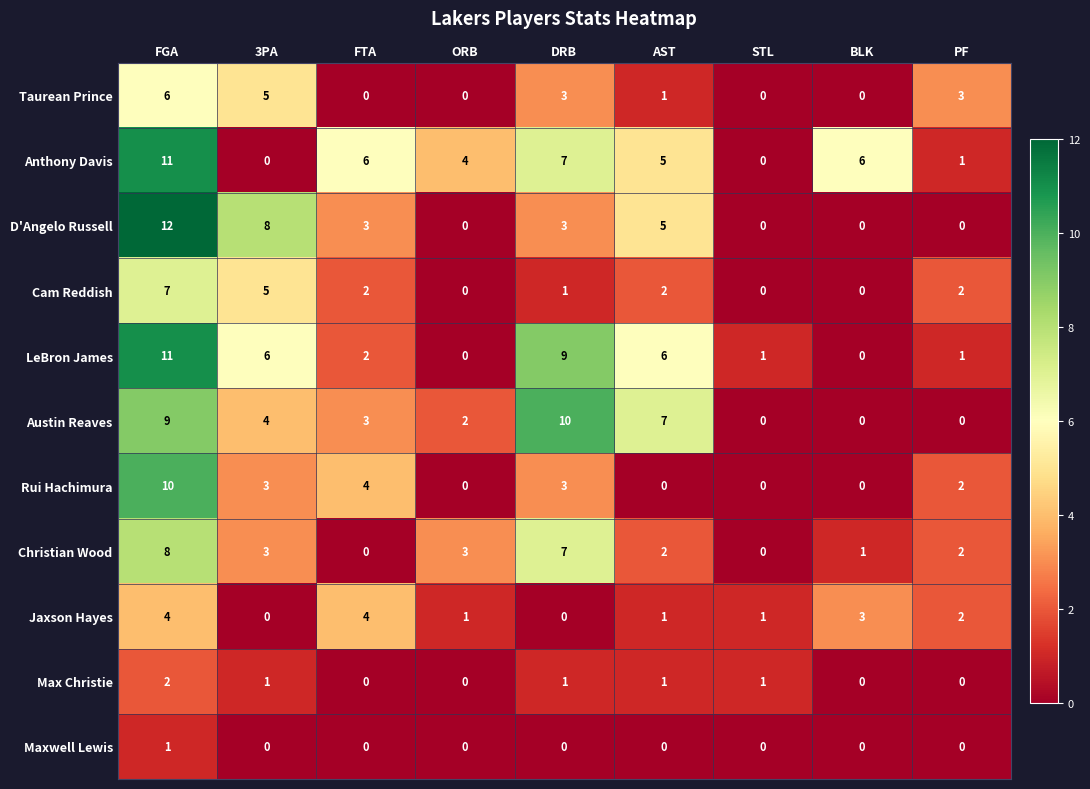

What is the highest value of the Rui Hachimura series?

10